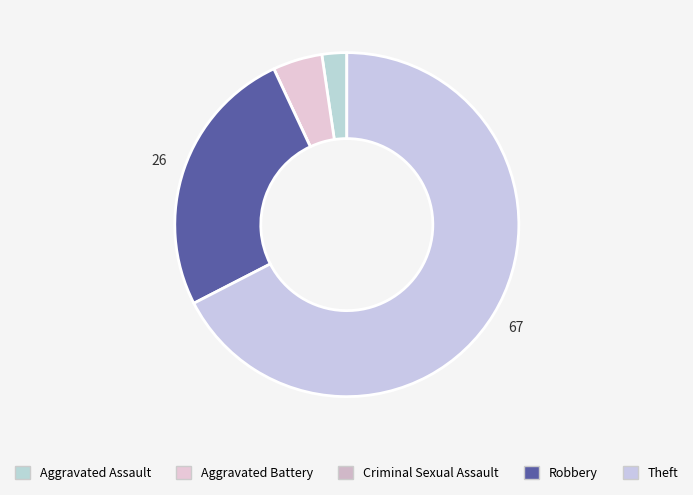

How many slices are in this pie chart?

5